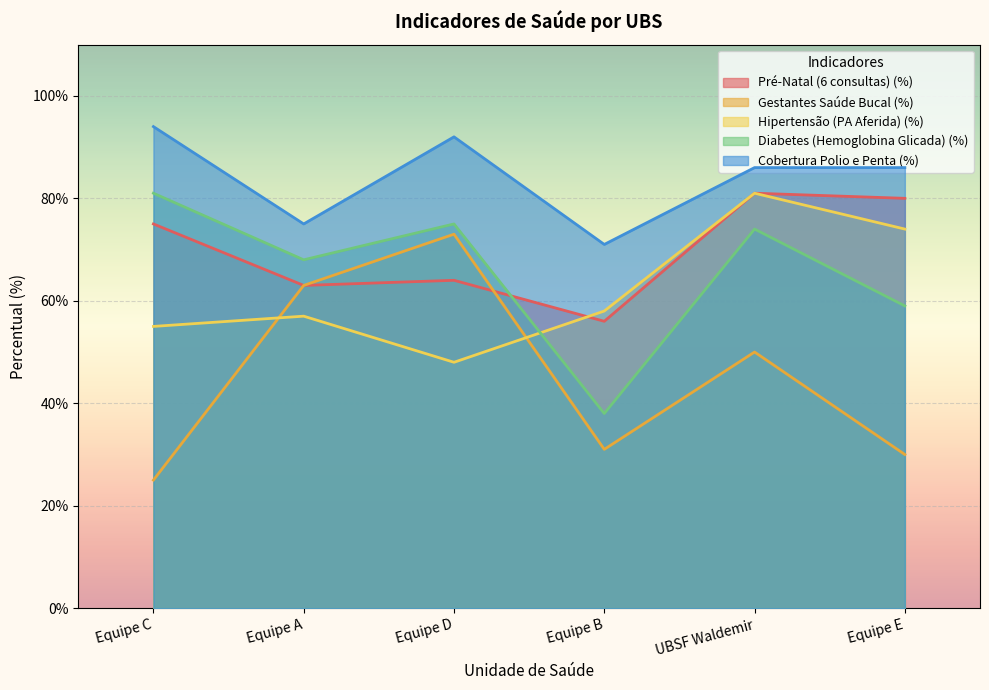

How many lines are shown in the chart?

5